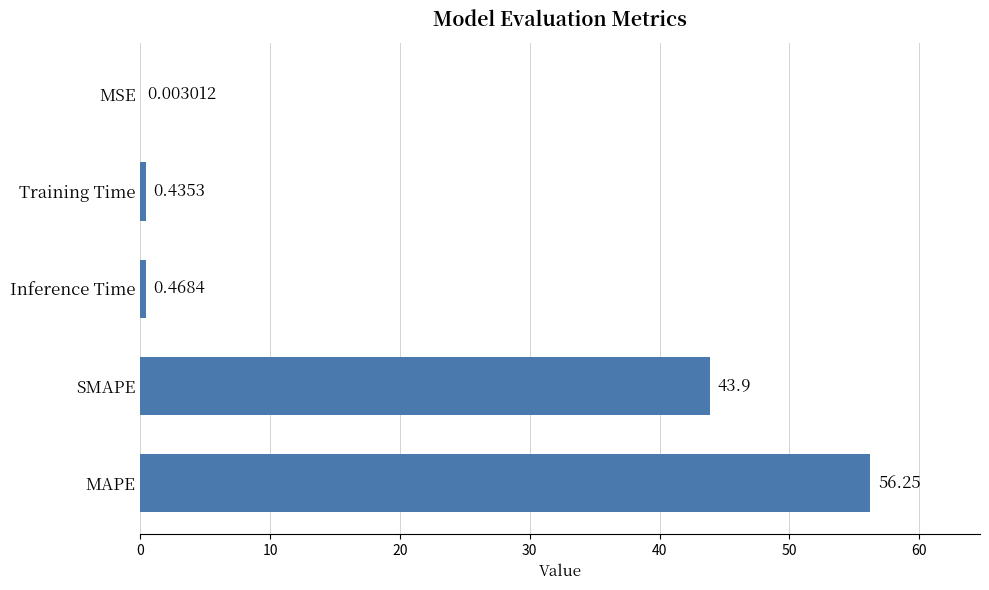

Which label corresponds to the largest value in the chart?

MAPE